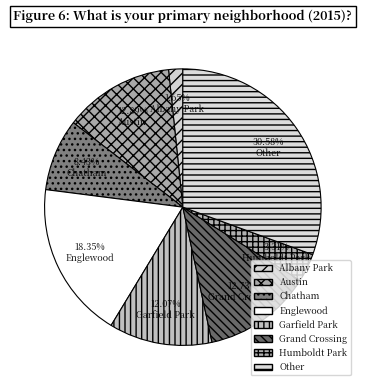

Rank the categories by value from lowest to highest.

Albany Park, Humboldt Park, Chatham, Garfield Park, Grand Crossing, Austin, Englewood, Other